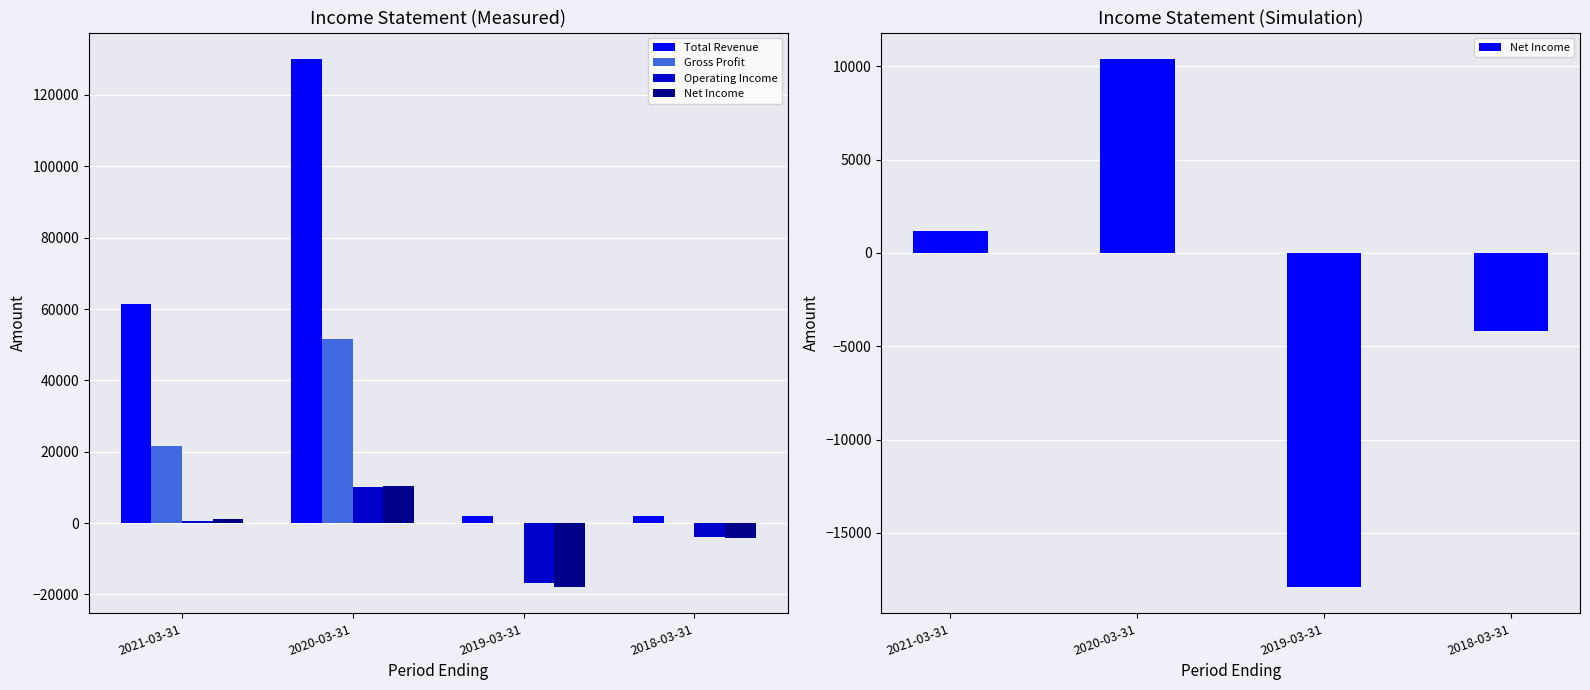

Reading left to right, list all the values displayed in this chart.

Total Revenue: 61400	130100	2100	2000
Gross Profit: 21600	51600	100	100
Operating Income: 700	10000	-16900	-3800
Net Income: 1200	10400	-17900	-4200